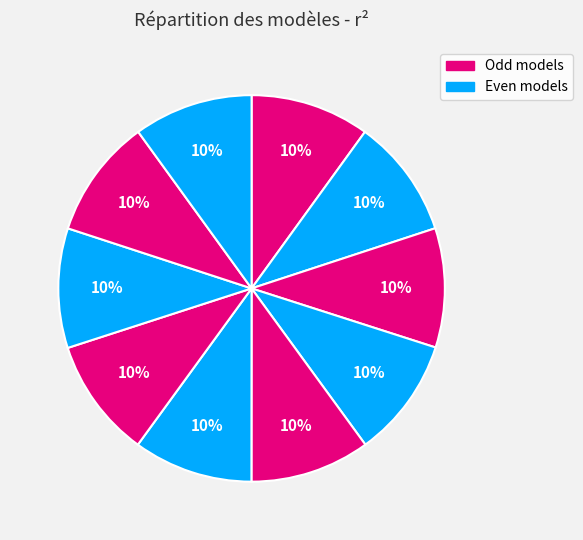

Does any single category account for the majority?

No